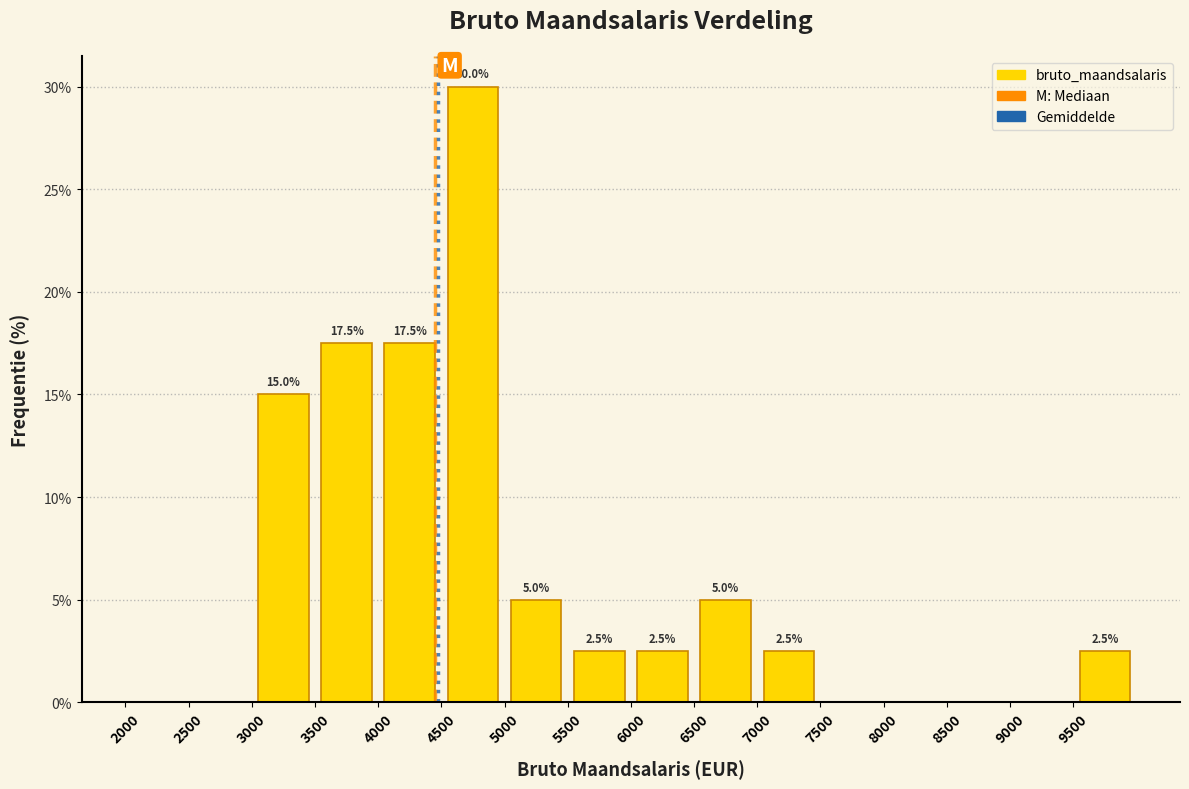

Which range on the x-axis has the tallest bar?

4500 to 5000